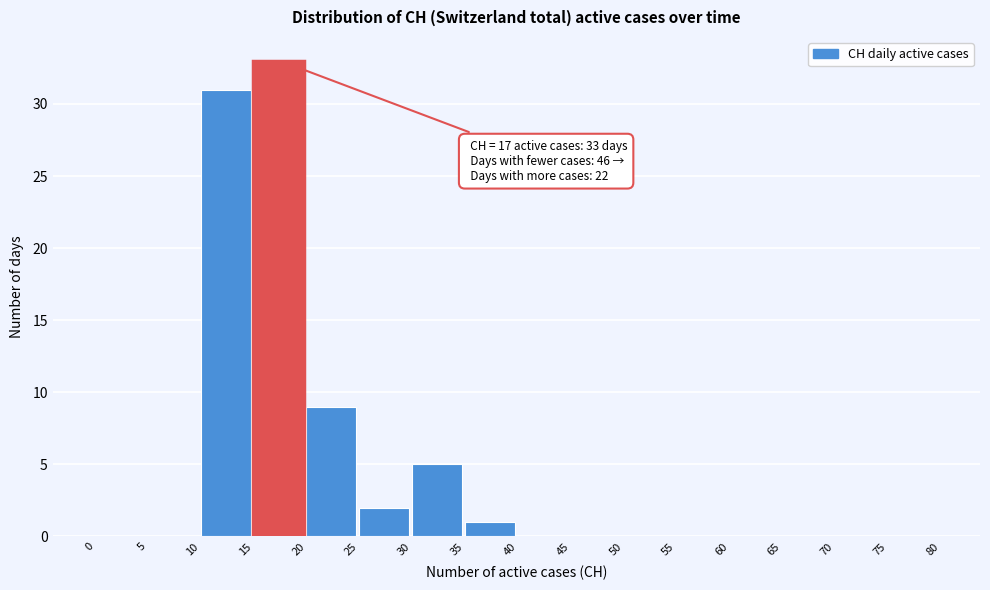

Over which range of the x-axis is the bar tallest?

15 to 20